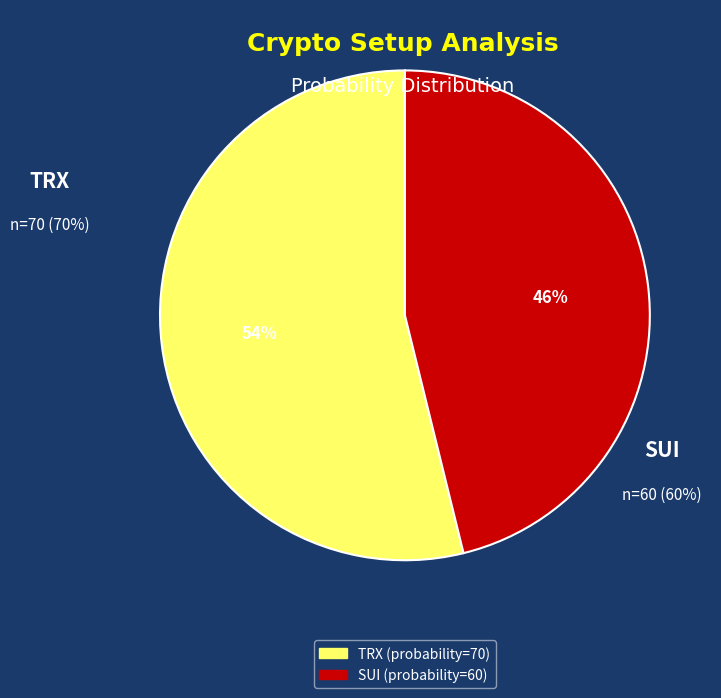

Rank the categories by value from lowest to highest.

SUI, TRX